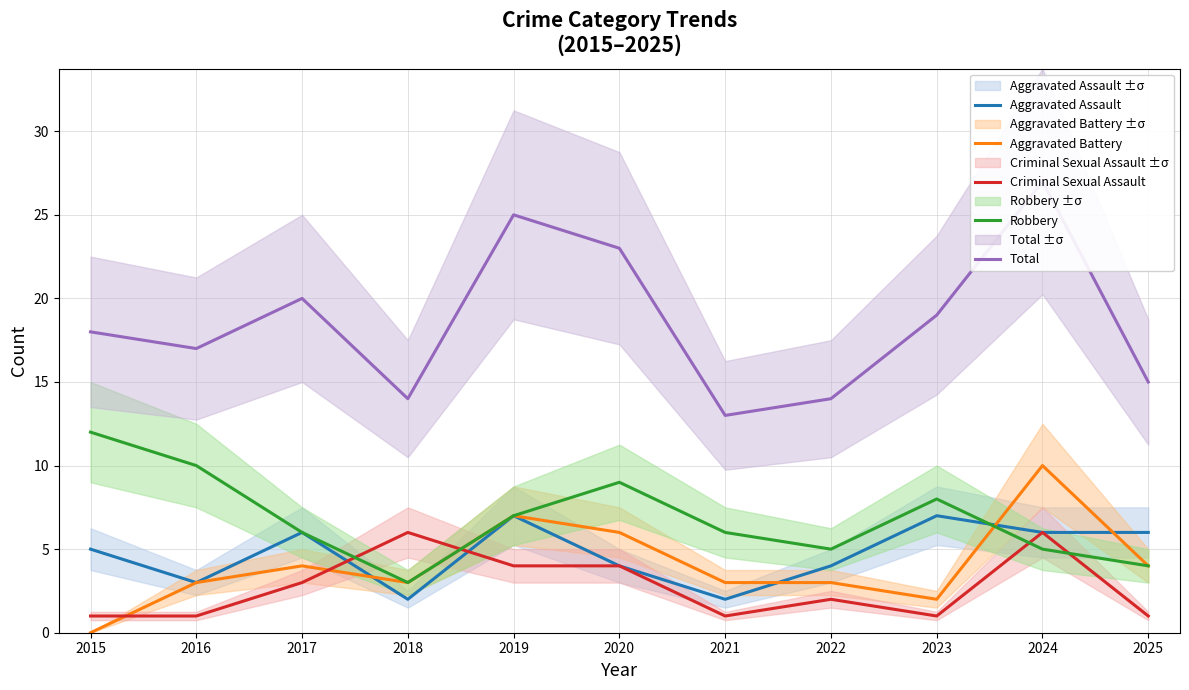

Count the Criminal Sexual Assault values in the range 1 to 4.

9